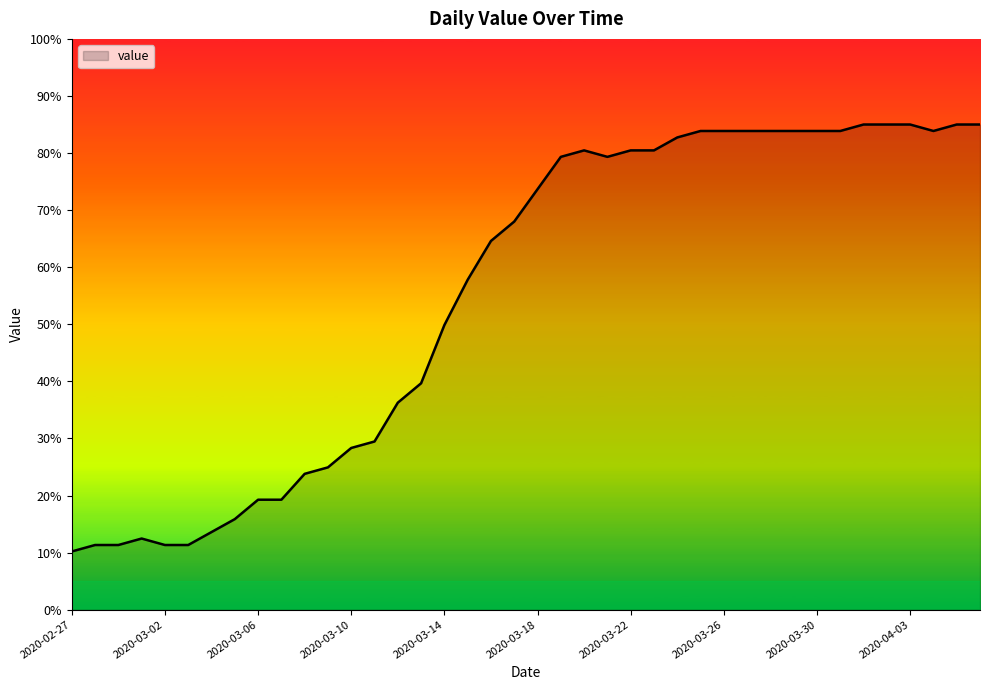

How many values exceed 73?

20